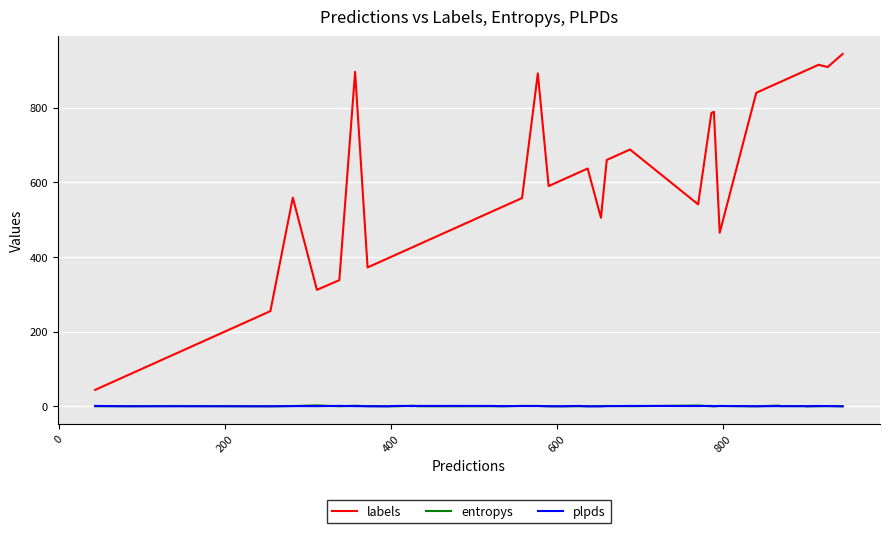

True or false: entropys and labels intersect in this chart.

False